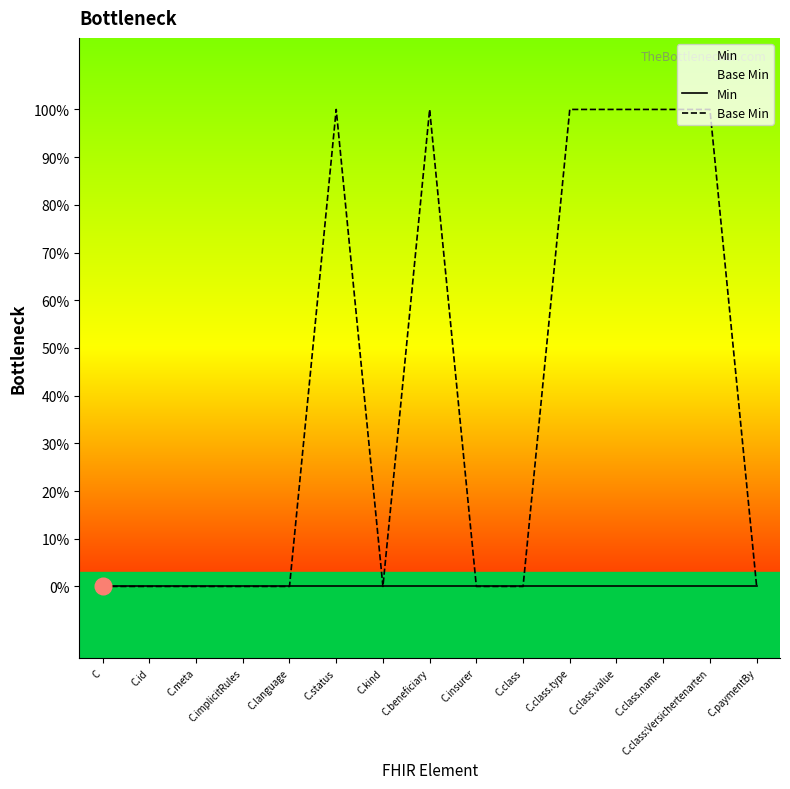

Reading right to left, extract all data points from this chart.

Min: 0	0	0	0	0	0	0	0	0	0	0	0	0	0	0
Base Min: 0	1	1	1	1	0	0	1	0	1	0	0	0	0	0